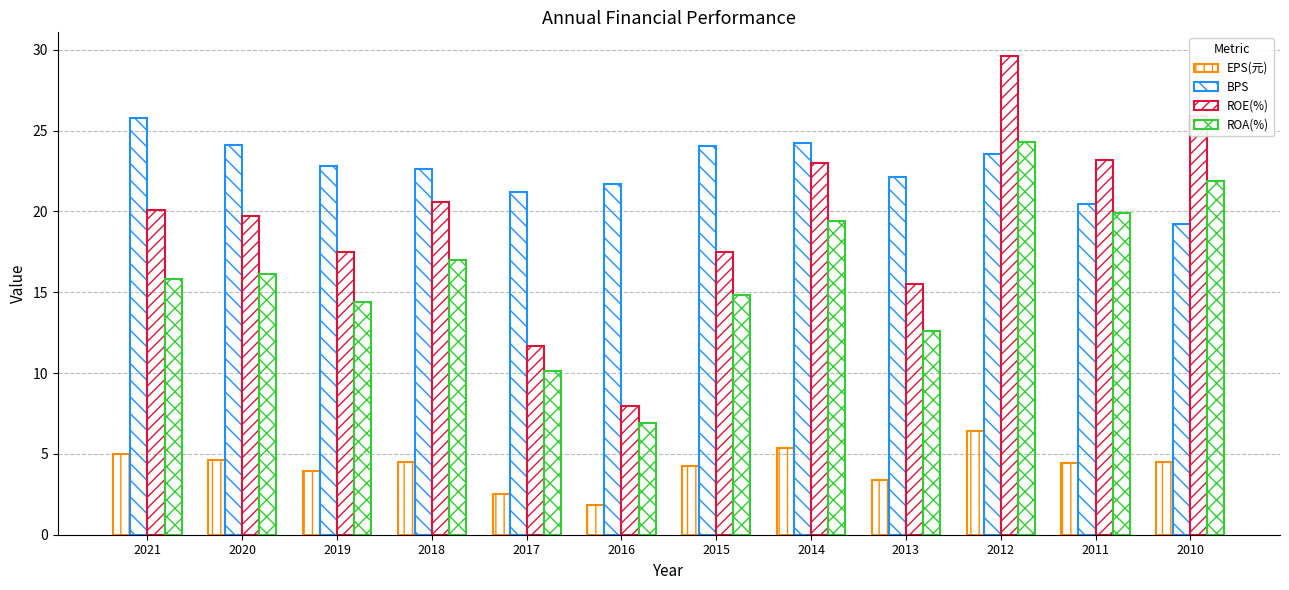

How many values in the ROA(%) series exceed 16?

6